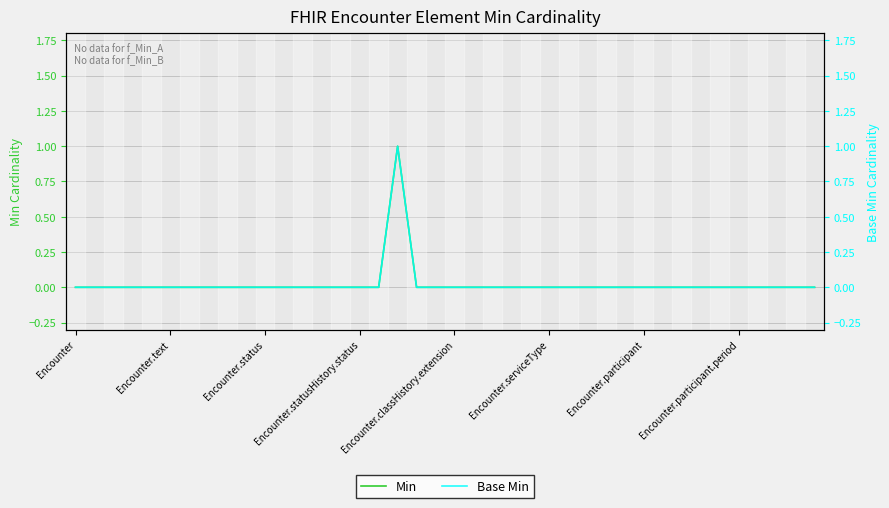

True or false: Min and Base Min intersect in this chart.

False